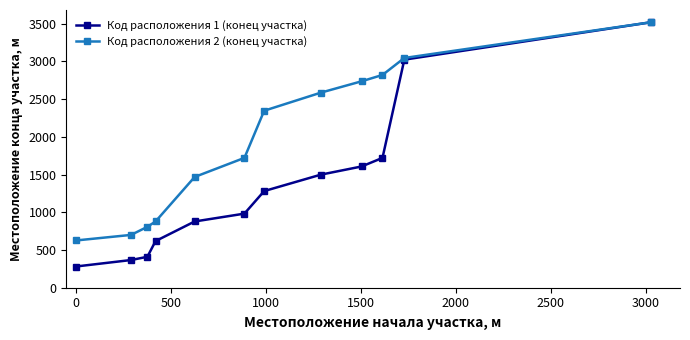

Reading left to right, list all the values displayed in this chart.

Код расположения 1 (конец участка): 281	367	410	618	878	982	1281	1499	1607	1721	3023	3519
Код расположения 2 (конец участка): 626	700	807	878	1468	1721	2346	2586	2736	2820	3045	3519